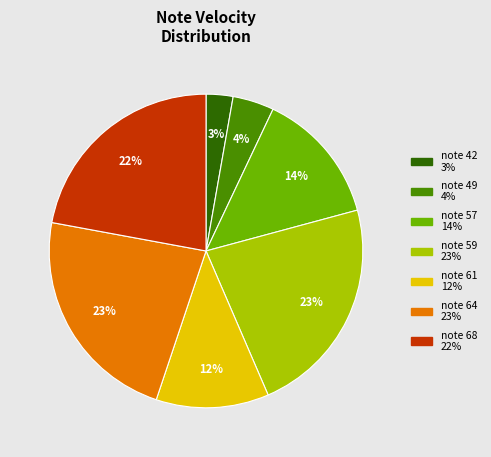

To the nearest percent, what is the difference between the largest and smallest slice percentages?

20%